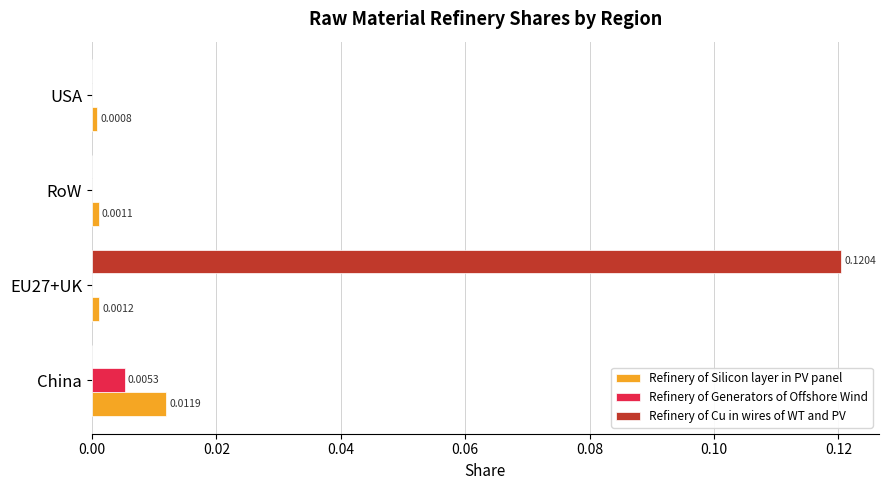

Which category has the highest value in the Refinery of Generators of Offshore Wind series?

China